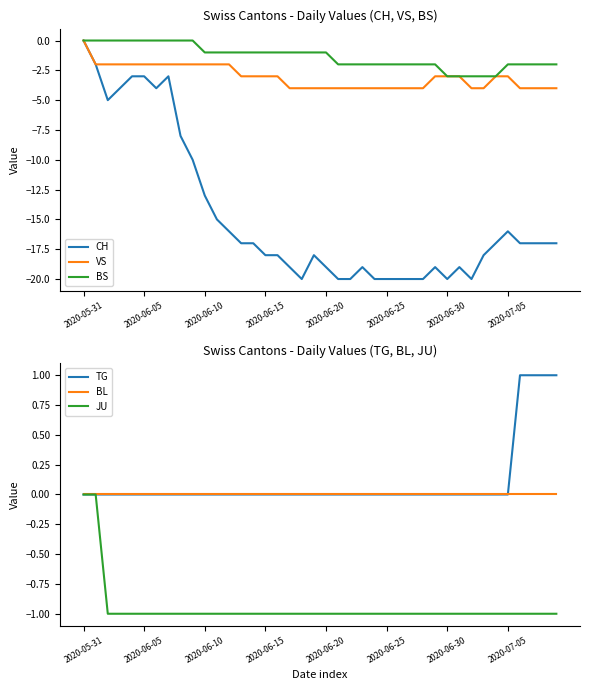

At which category does the chart reach its peak across all series?

36